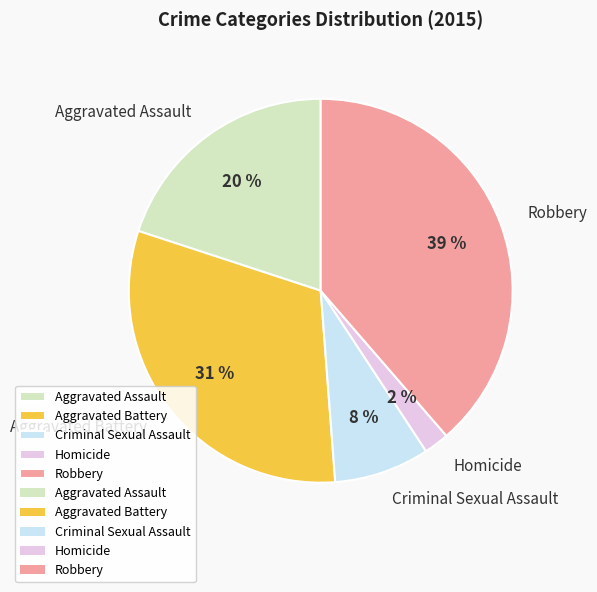

Rank the categories by value from lowest to highest.

Homicide, Criminal Sexual Assault, Aggravated Assault, Aggravated Battery, Robbery